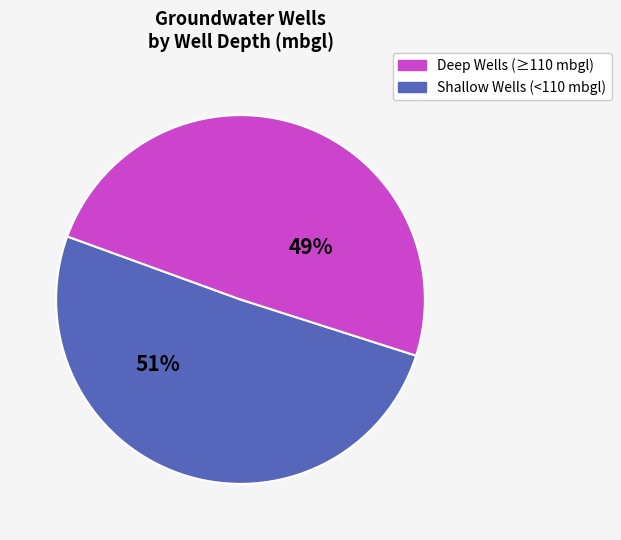

Is there a majority slice in this chart?

Yes